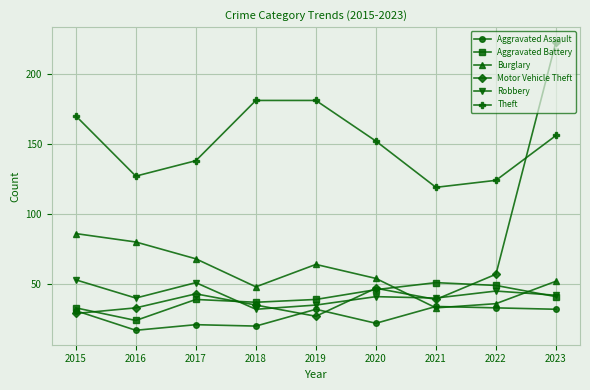

At which category does the chart reach its minimum across all series?

2016